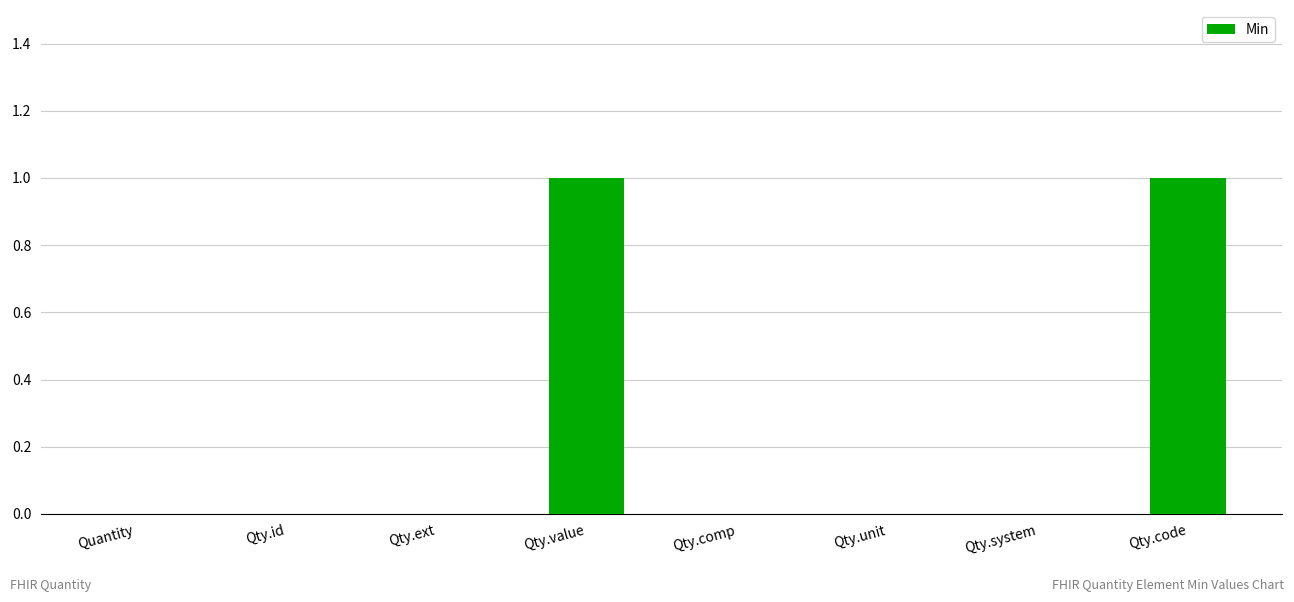

Which has a higher value, Qty.system or Qty.value?

Qty.value